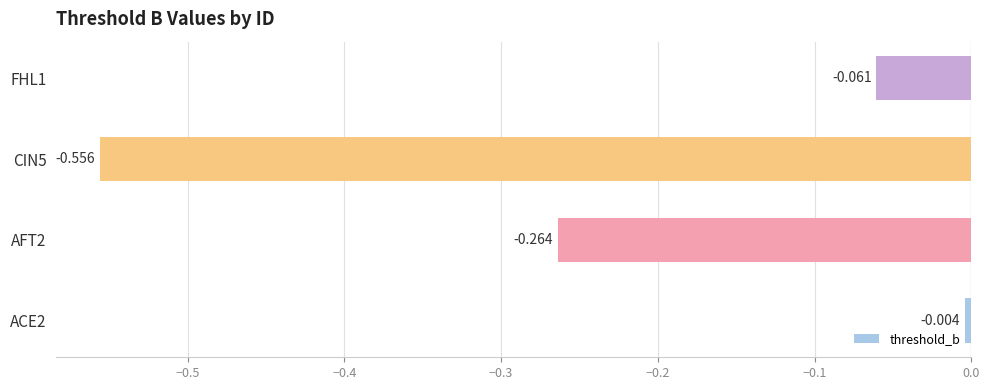

How many series are shown in this chart?

1